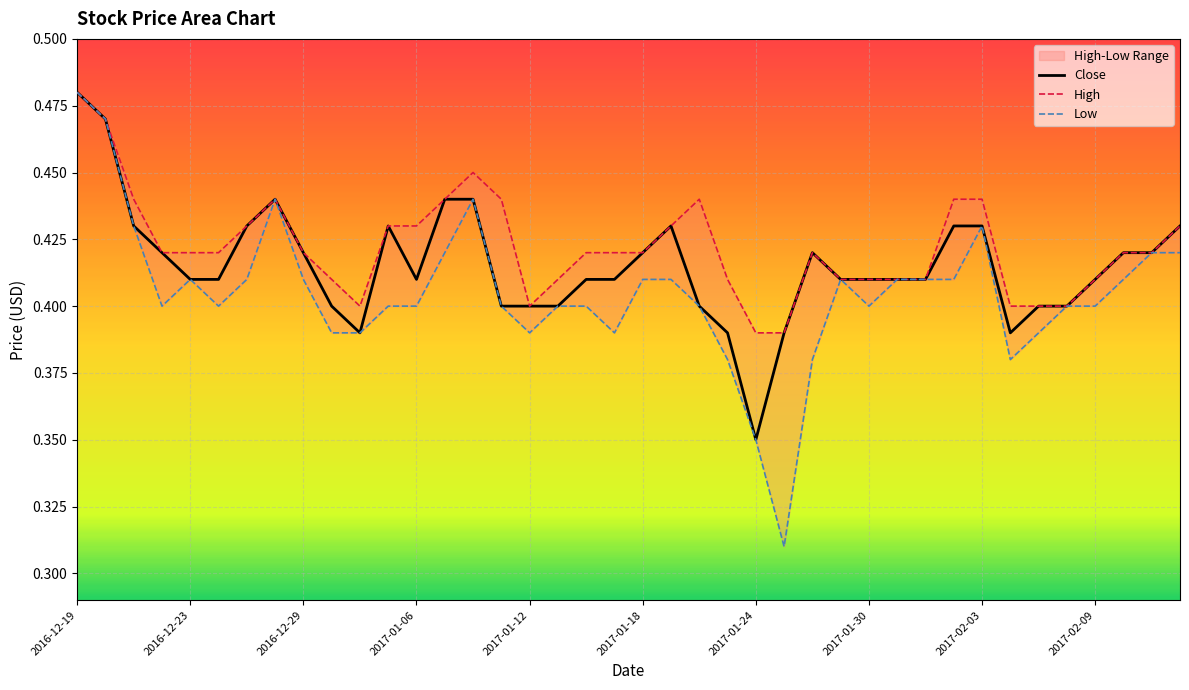

Which category has the highest value in the Close series?

2016-12-19